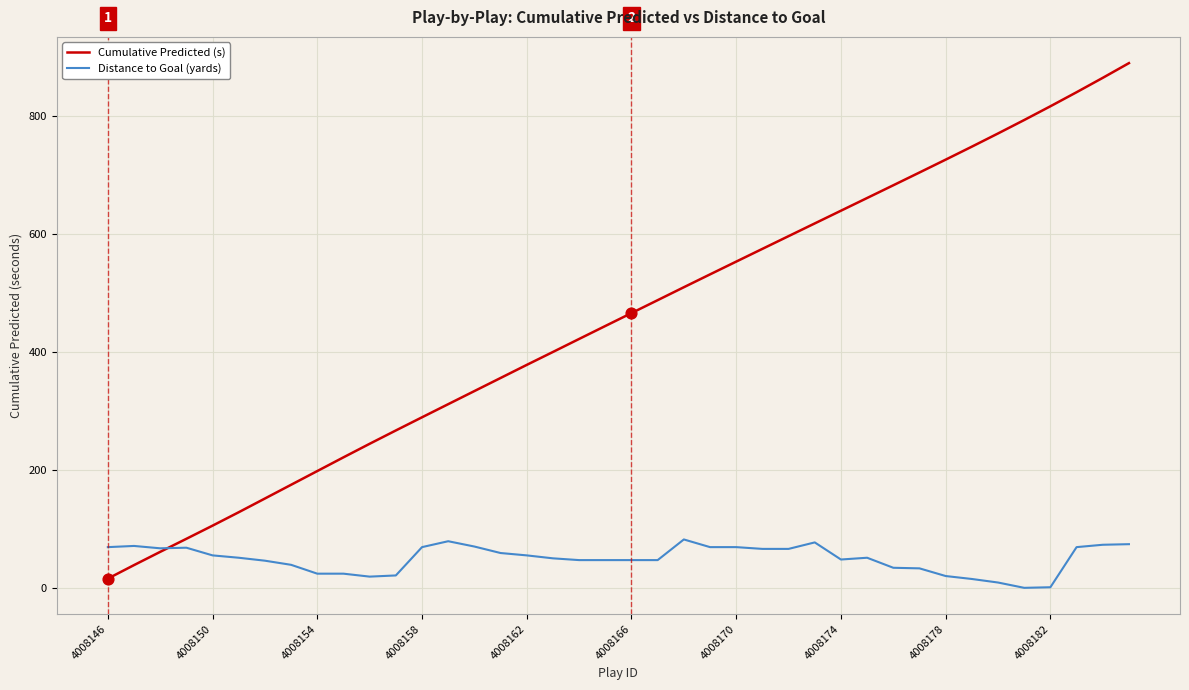

Which series has the largest total across all categories?

Cumulative Predicted (s)